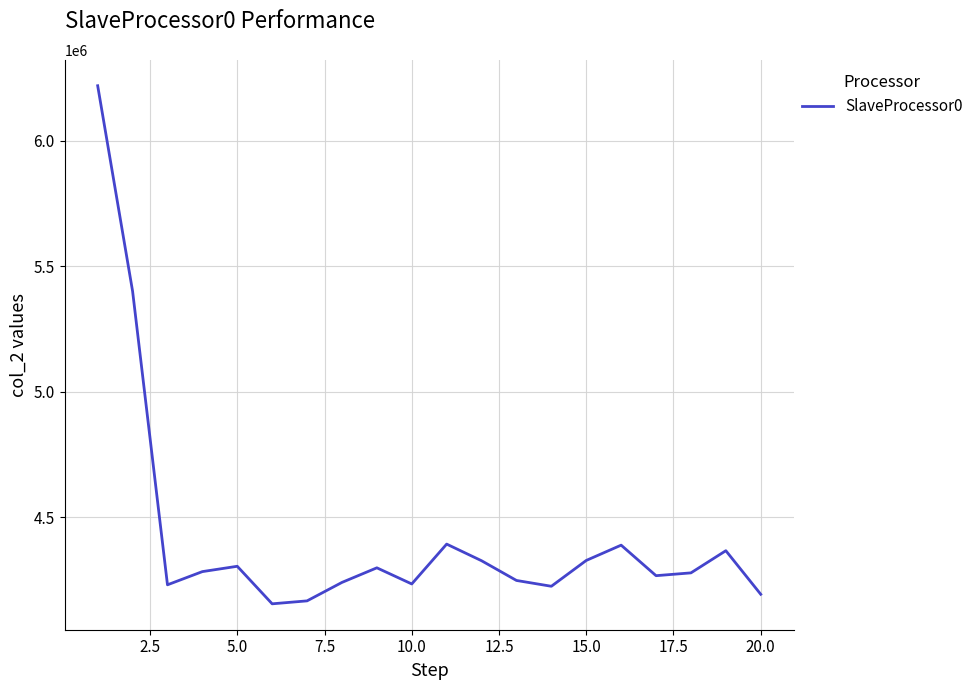

What is the maximum value shown in the chart?

6218388